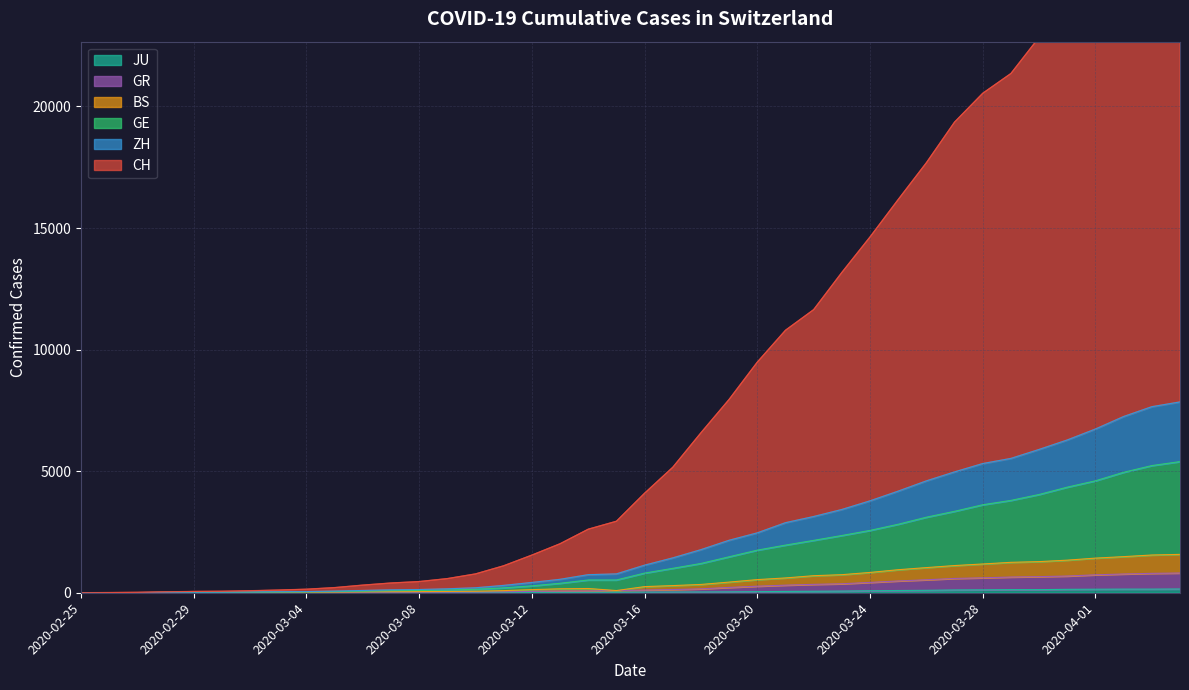

What is the value of the BS point at the 3rd from the left?

4